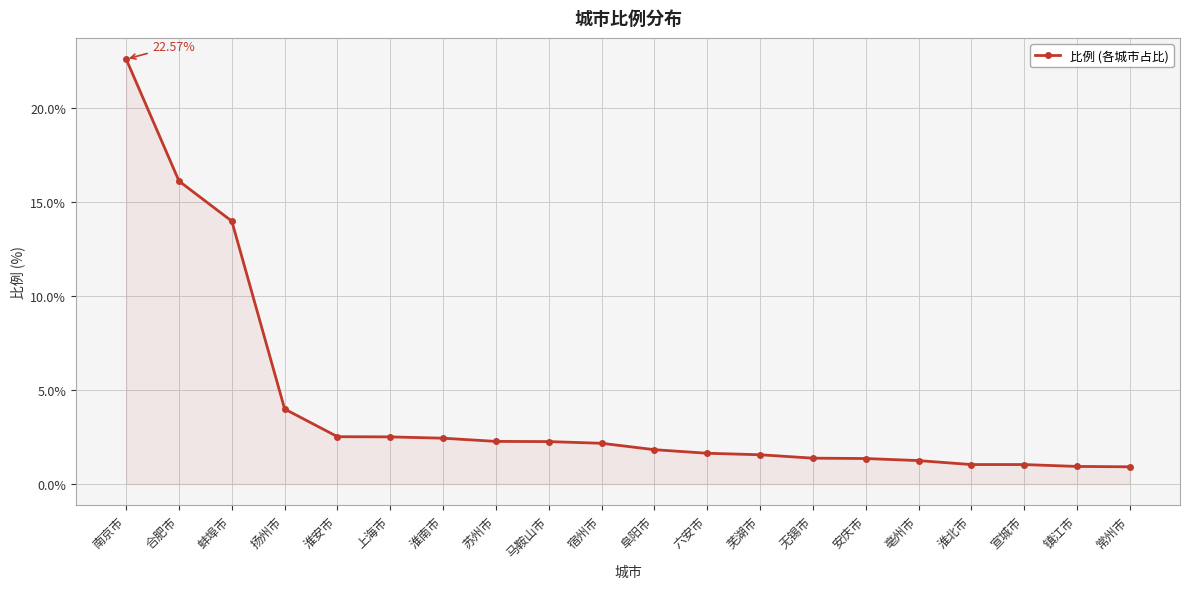

Which label corresponds to the largest value in the chart?

南京市